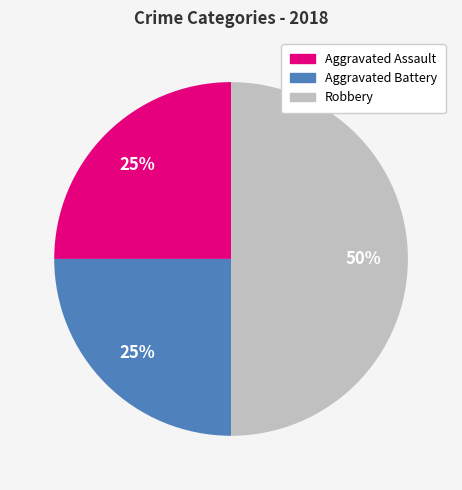

Combined, do Aggravated Battery and Robbery account for over 50%?

Yes